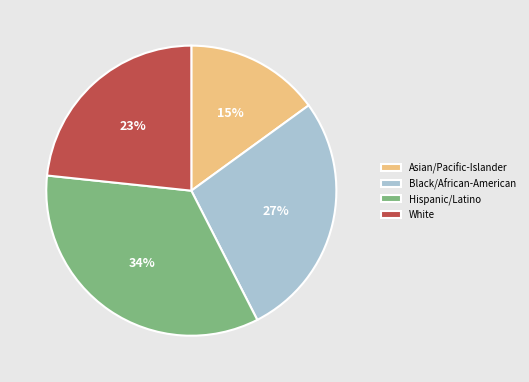

What percentage is the Hispanic/Latino slice, to the nearest percent?

34%